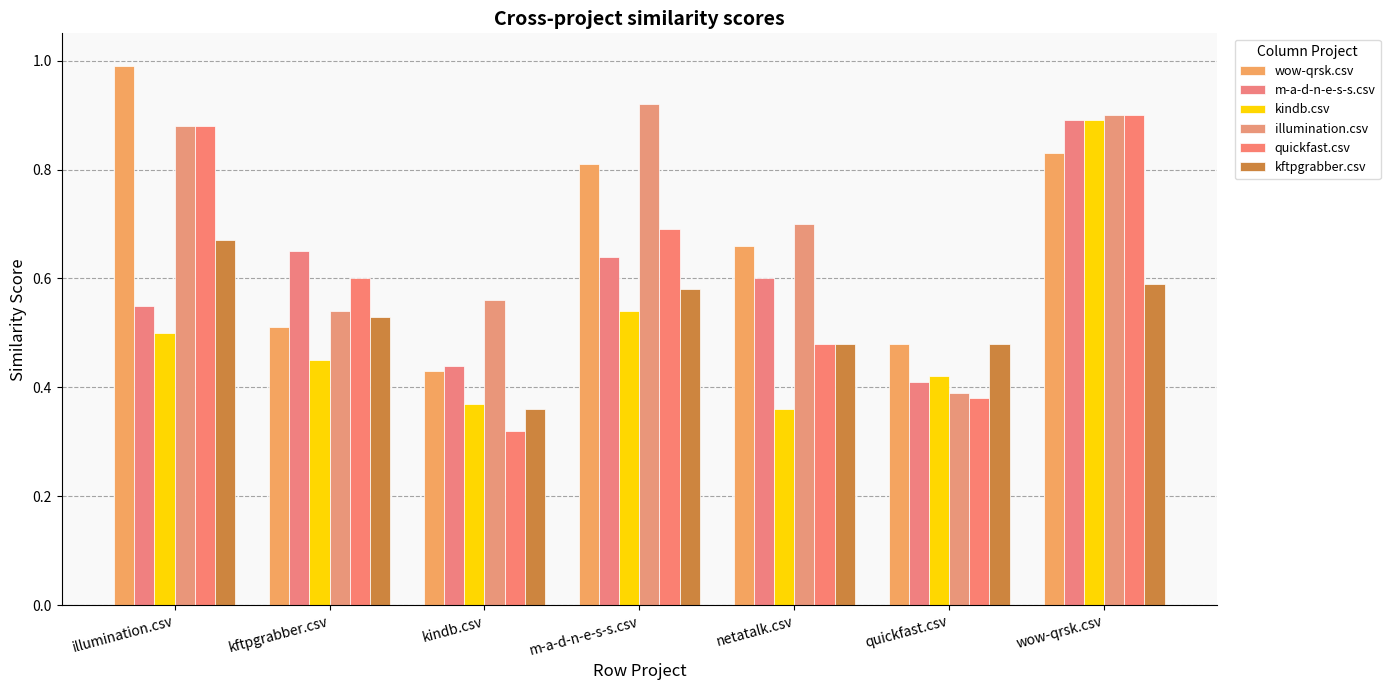

How many categories are shown in the chart?

7